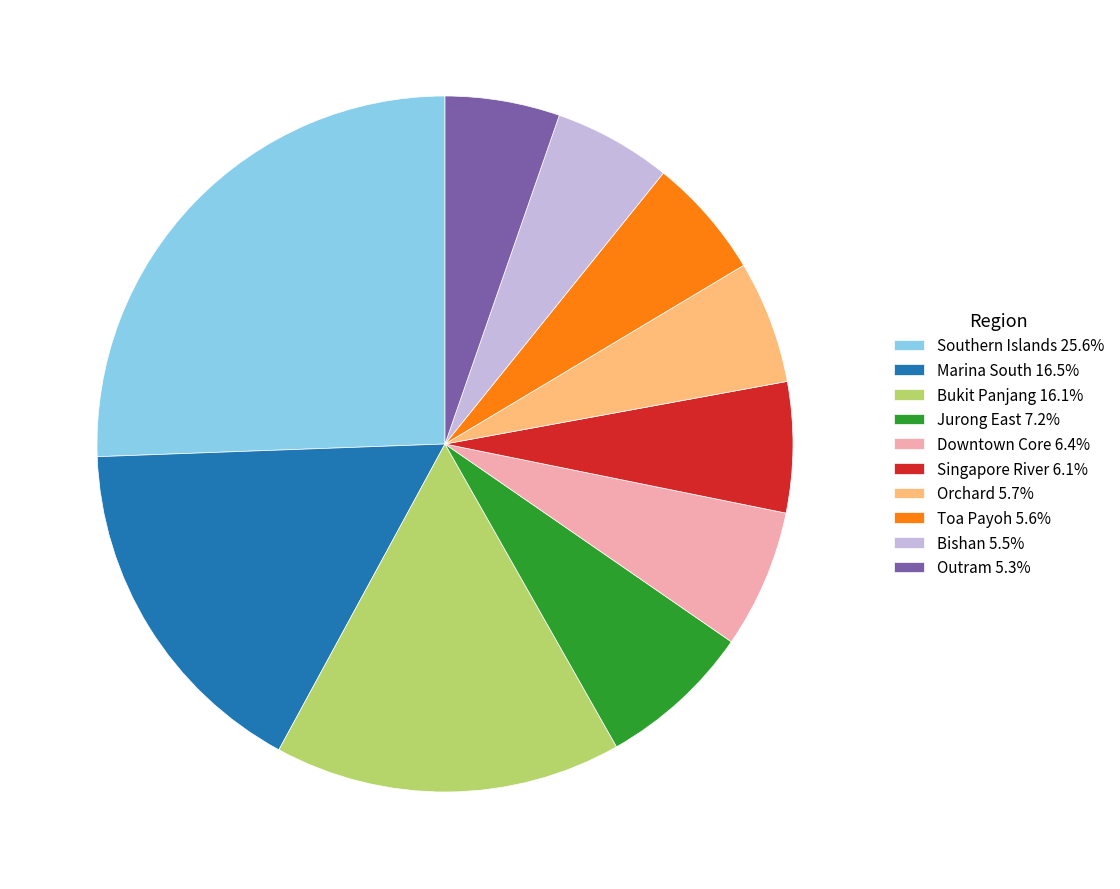

Is Bishan the majority of the pie?

No